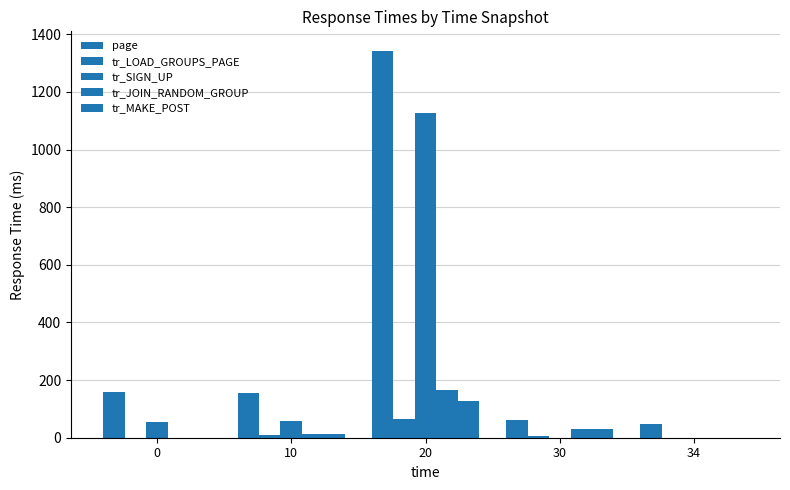

Rank the series at 30 from lowest to highest value.

tr_SIGN_UP, tr_LOAD_GROUPS_PAGE, tr_MAKE_POST, tr_JOIN_RANDOM_GROUP, page